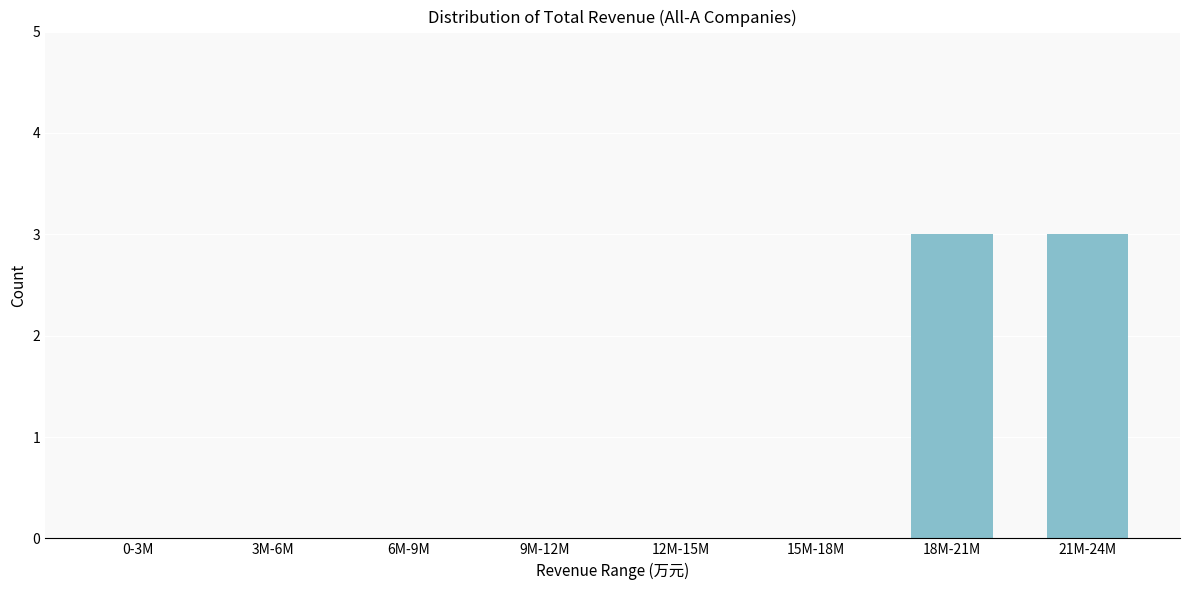

Reading left to right, list all the values displayed in this chart.

0-3M=0	3M-6M=0	6M-9M=0	9M-12M=0	12M-15M=0	15M-18M=0	18M-21M=3	21M-24M=3